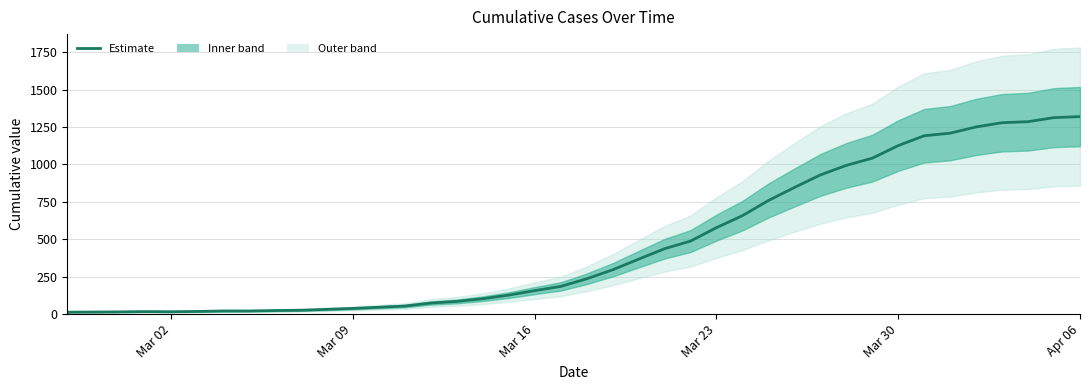

What is the minimum value shown in the chart?

13